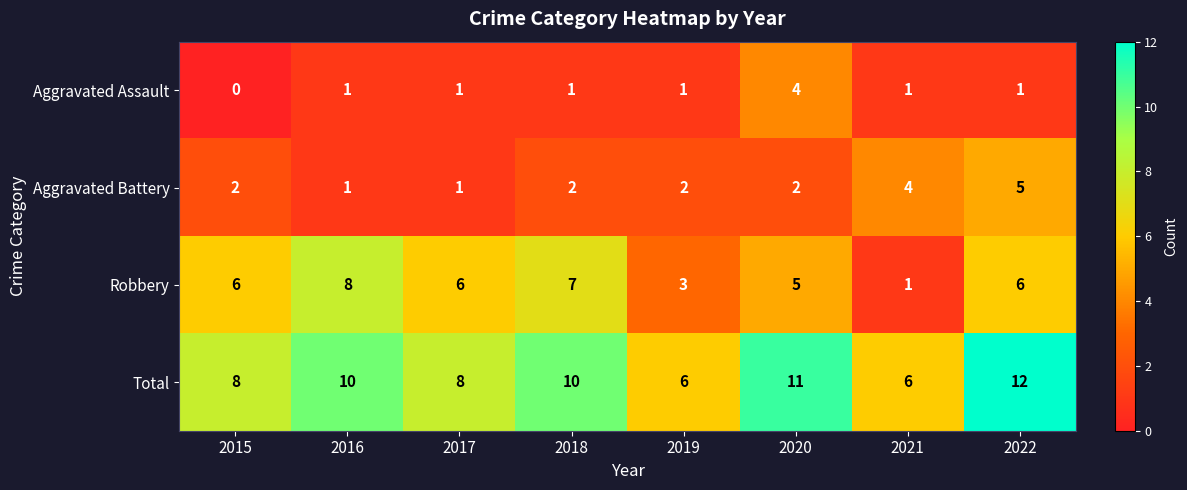

What is the sum of all Aggravated Battery values?

19